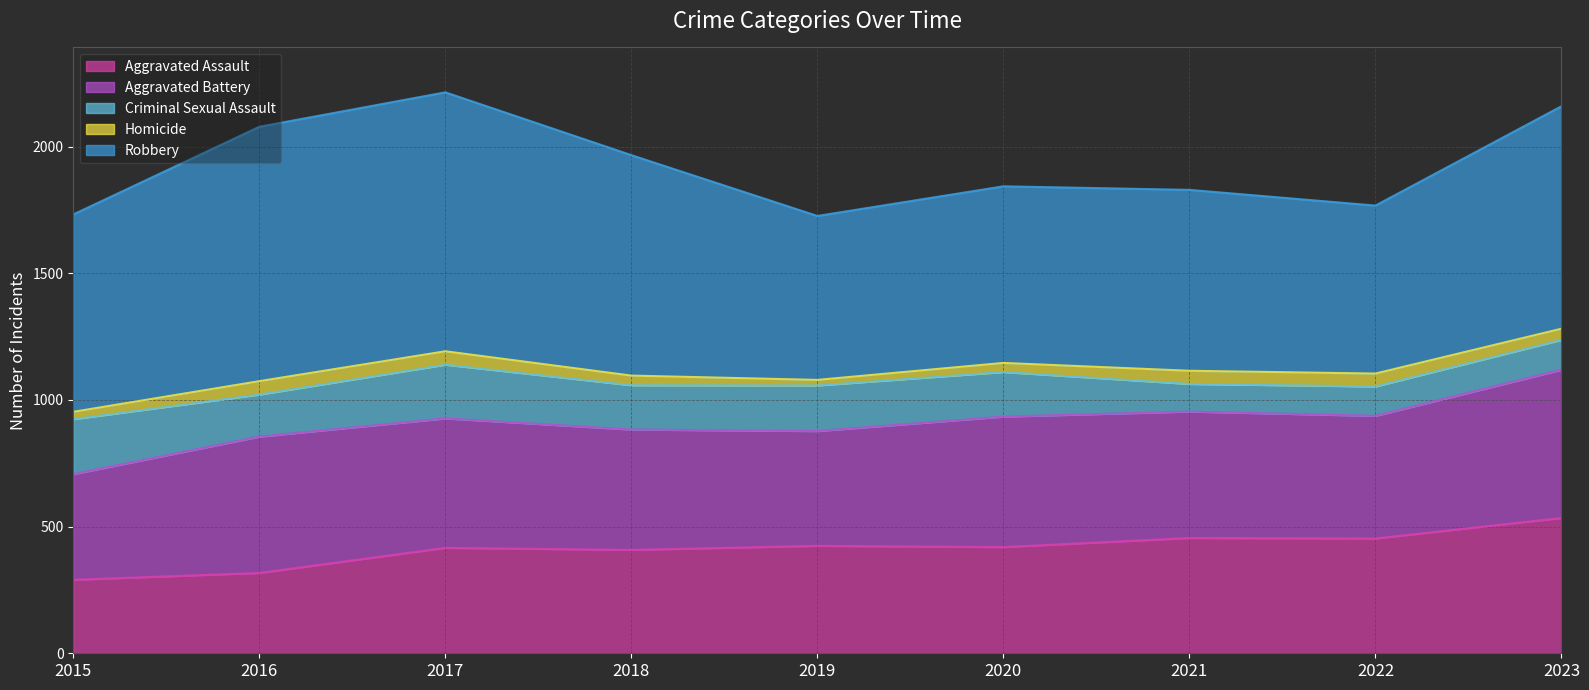

Reading left to right, extract all data points from this chart.

Aggravated Assault: 2015=290	2016=317	2017=416	2018=408	2019=424	2020=419	2021=455	2022=453	2023=534
Aggravated Battery: 2015=417	2016=538	2017=511	2018=475	2019=453	2020=515	2021=499	2022=484	2023=585
Criminal Sexual Assault: 2015=217	2016=166	2017=212	2018=175	2019=180	2020=176	2021=109	2022=116	2023=118
Homicide: 2015=29	2016=53	2017=53	2018=38	2019=22	2020=36	2021=52	2022=51	2023=44
Robbery: 2015=779	2016=1004	2017=1022	2018=870	2019=647	2020=697	2021=714	2022=663	2023=878